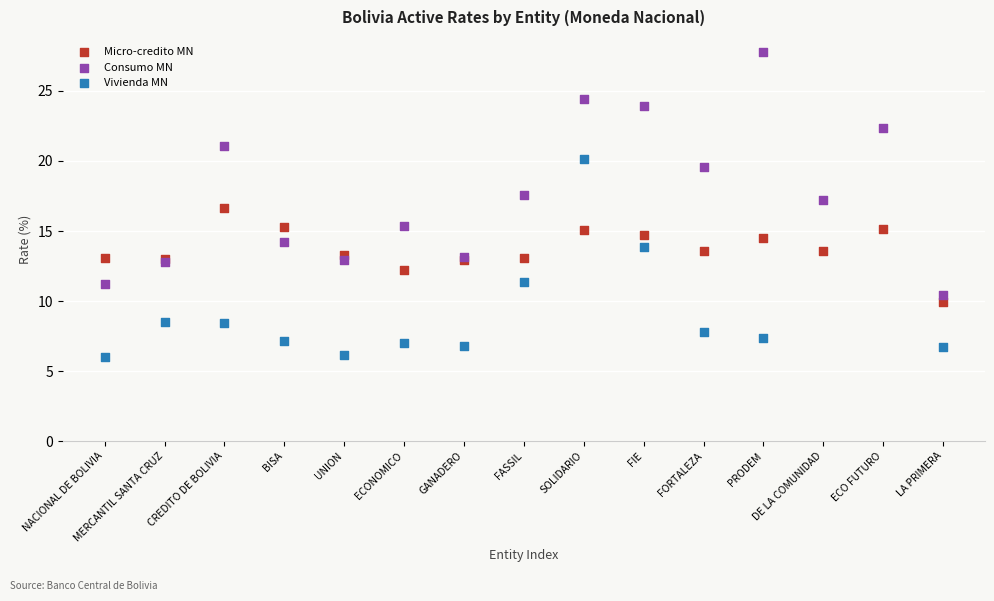

Which series has the widest spread of Y values?

Consumo MN